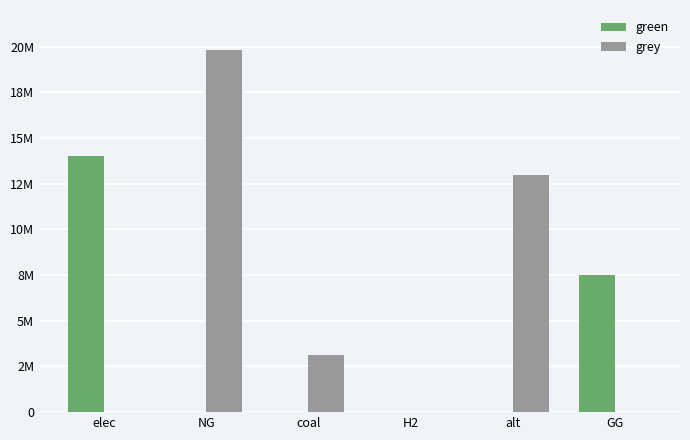

What is the spread (max minus min) of values at NG?

19792106.6